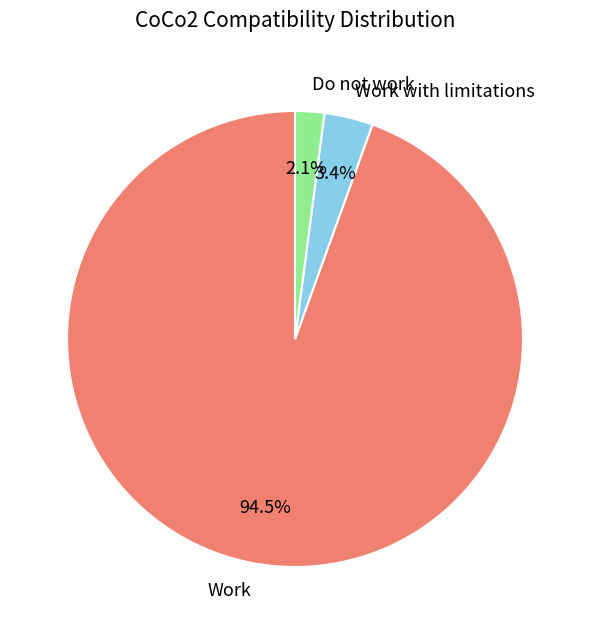

Which category has the smallest portion of the pie?

Do not work